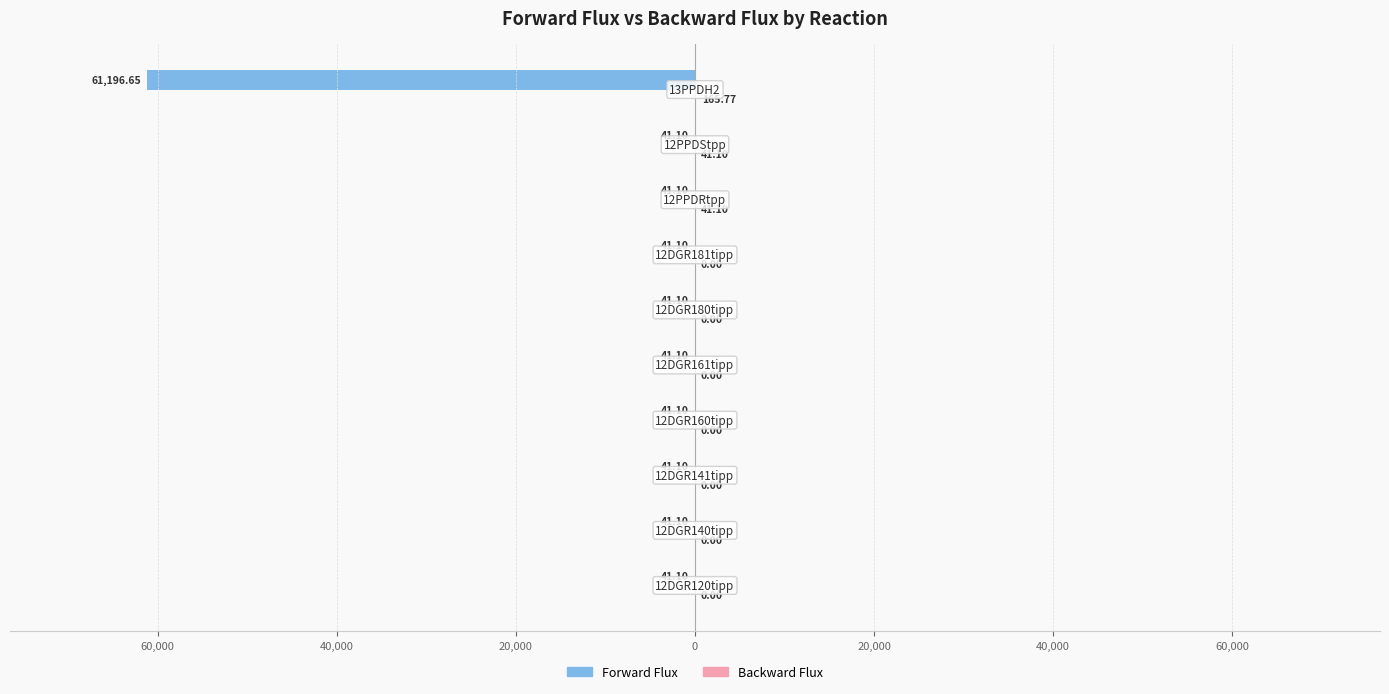

What is the value of the Forward Flux bar at the 10th from the left?

-61196.7